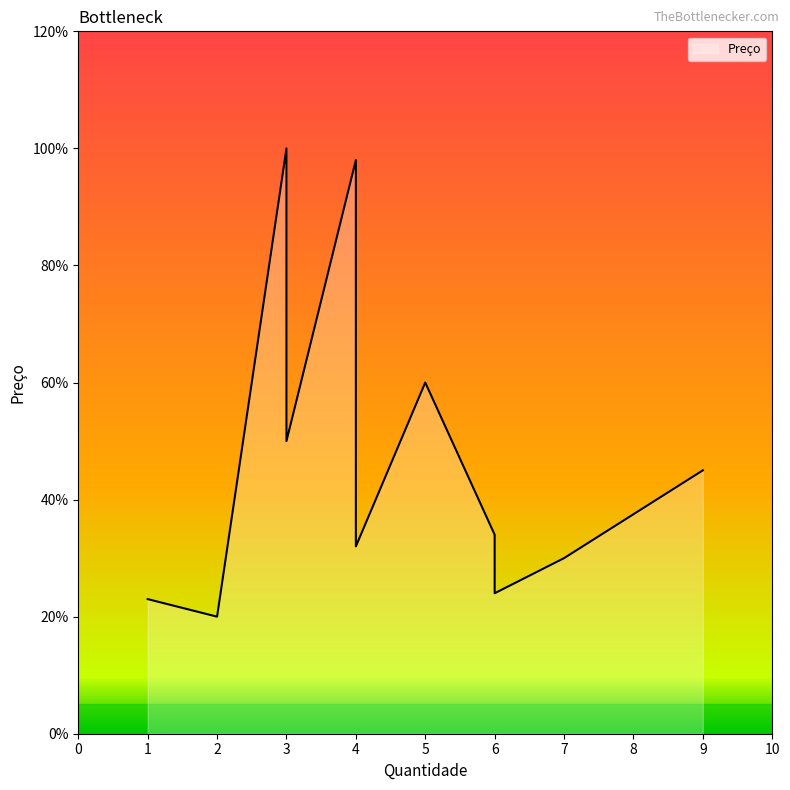

Which category has the lowest value across all series?

2